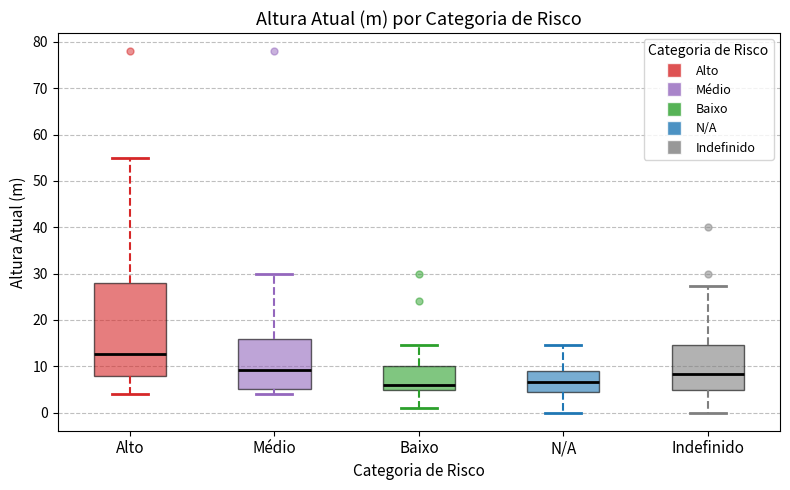

Comparing the boxes themselves (not the whiskers), which one is the tallest?

Alto